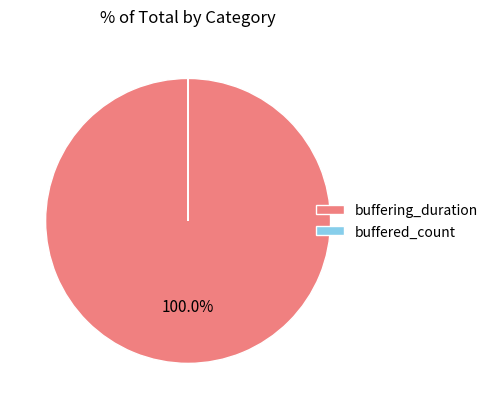

Does any single category account for the majority?

Yes